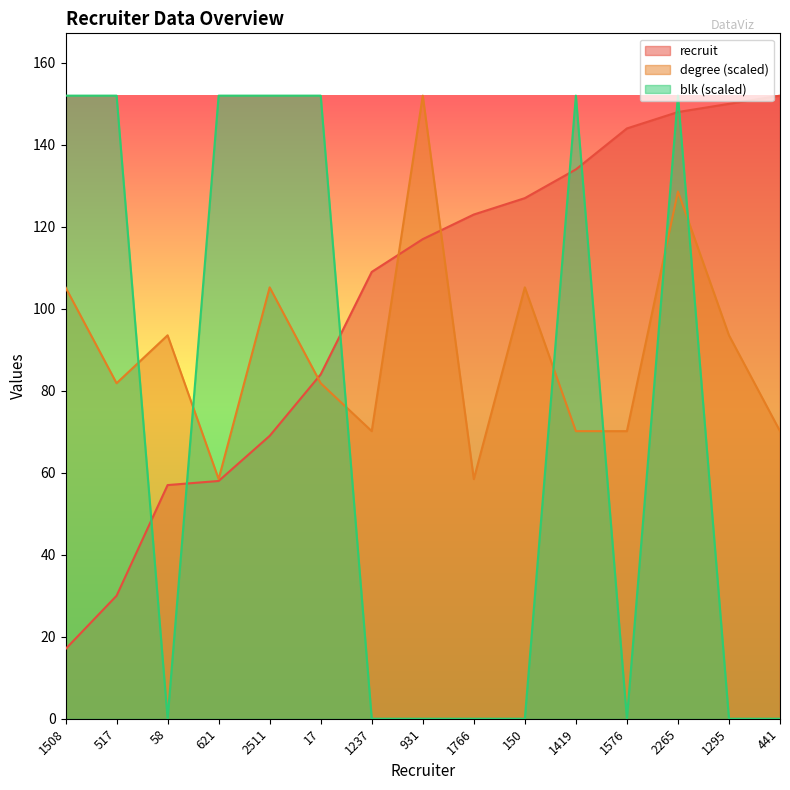

Which series has the largest total across all categories?

recruit